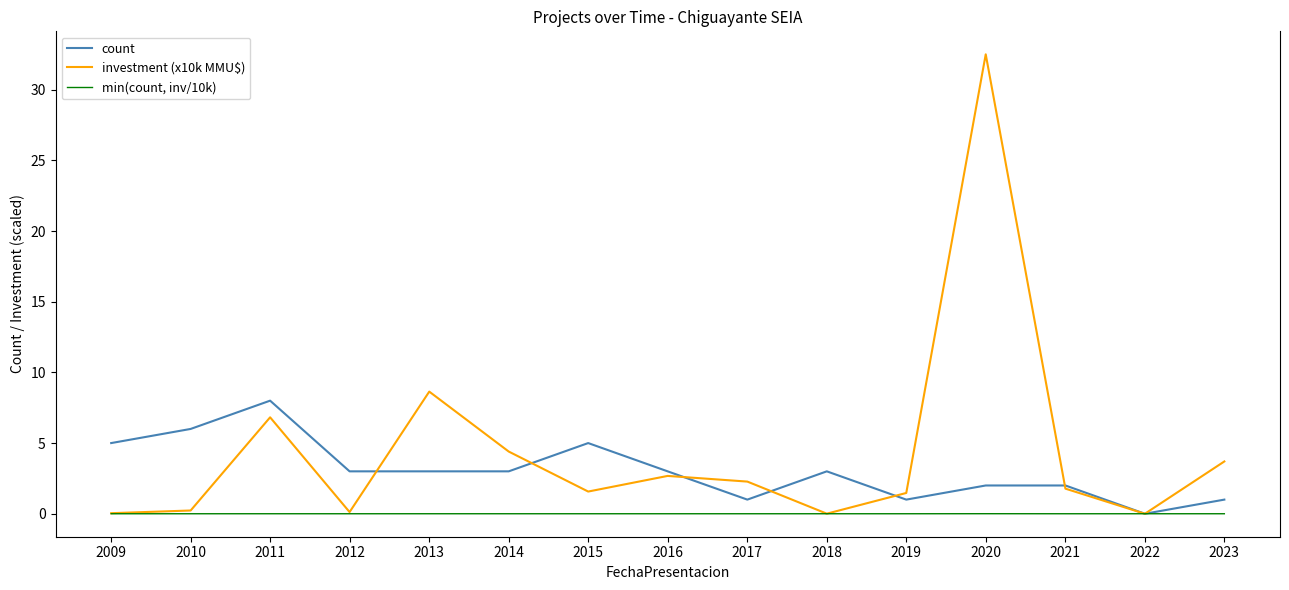

At which category is the sum across all series the highest?

2020